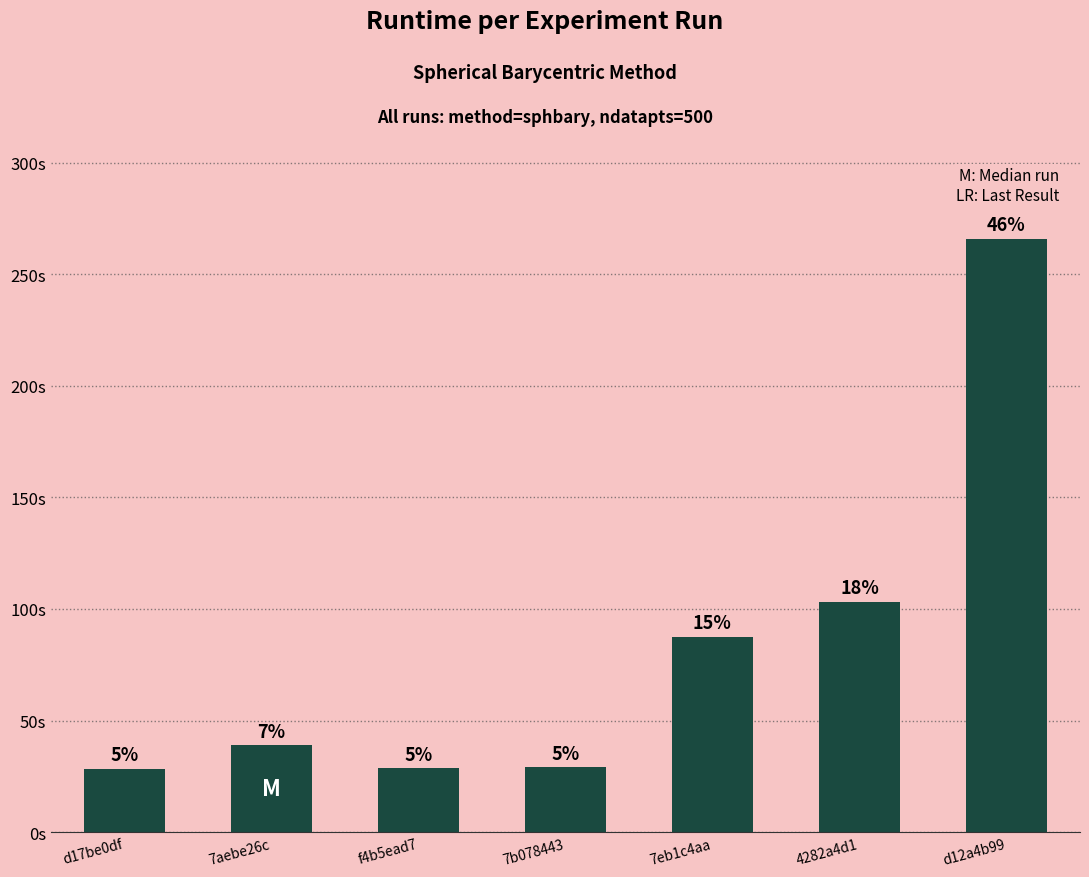

Reading left to right, transcribe all the data shown in this chart.

28.4	38.9	28.7	29.1	87.6	103.2	265.9